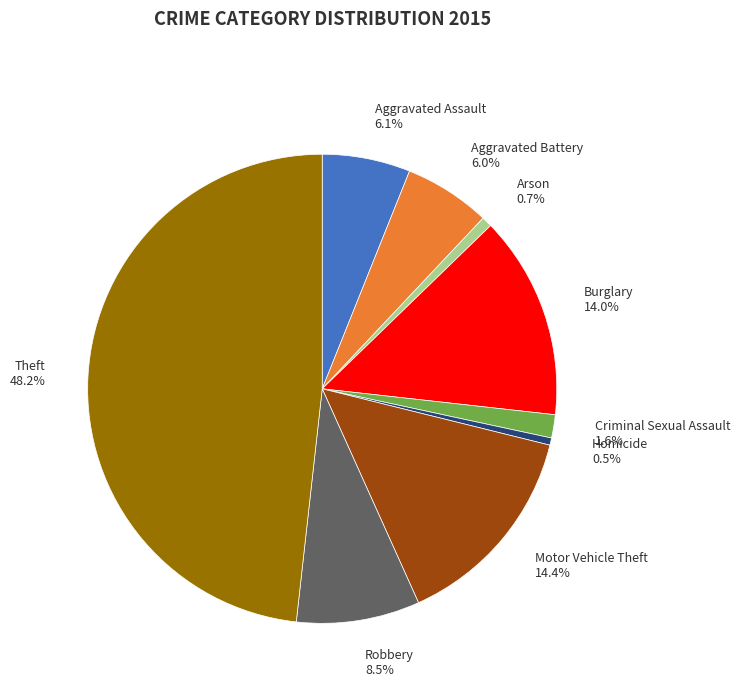

Is Homicide the majority of the pie?

No